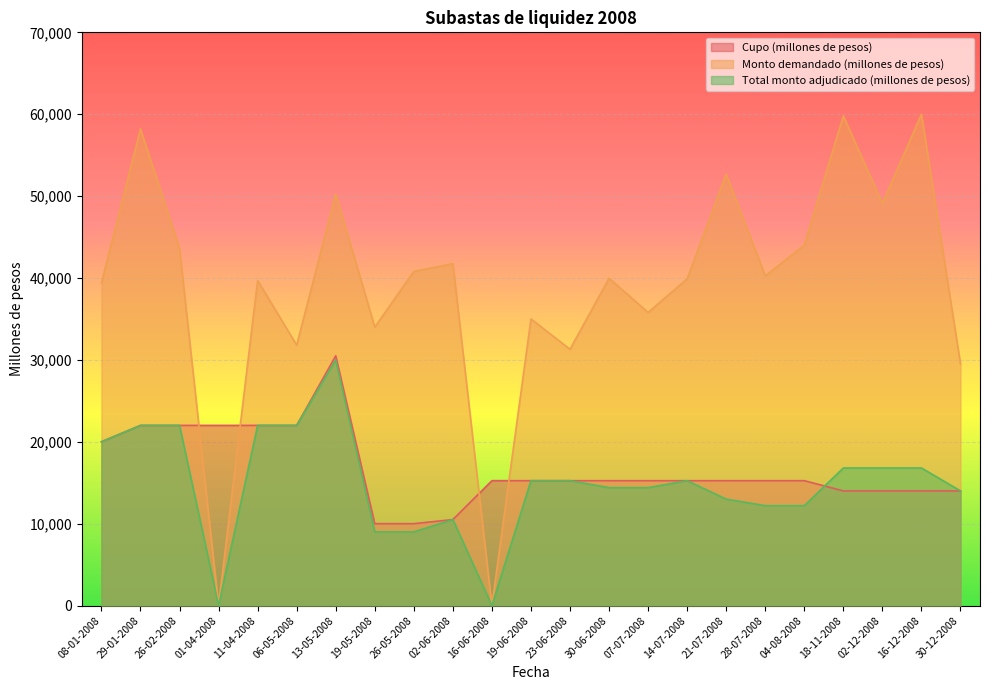

True or false: Cupo (millones de pesos) has a value of 22794 at 30-06-2008.

False